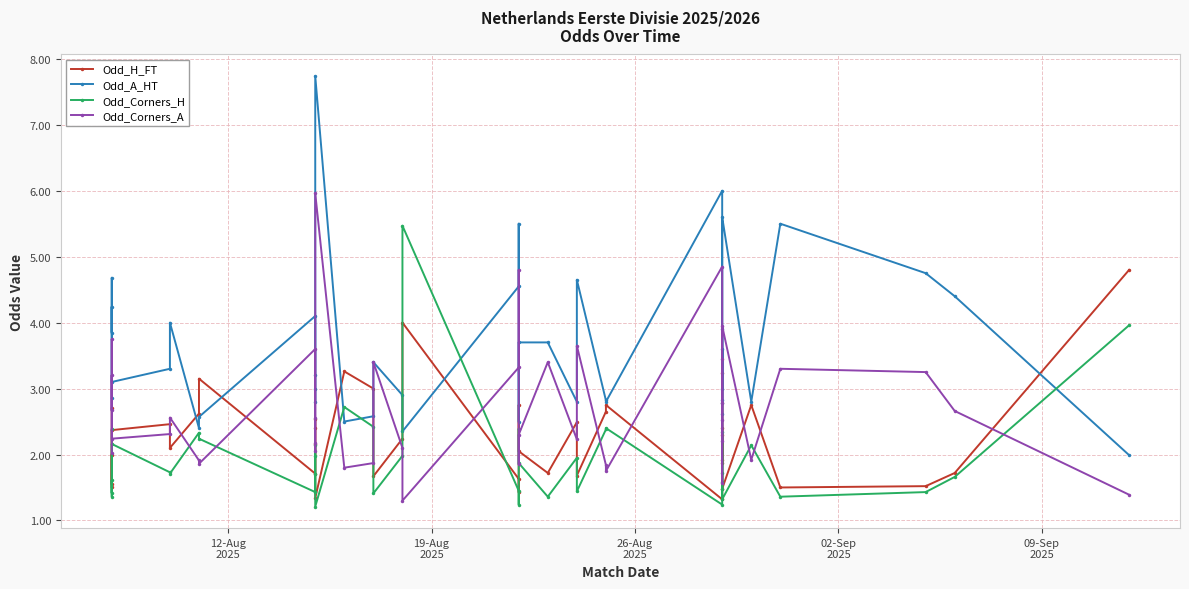

List the series in order of their overall mean, lowest first.

Odd_Corners_H, Odd_H_FT, Odd_Corners_A, Odd_A_HT